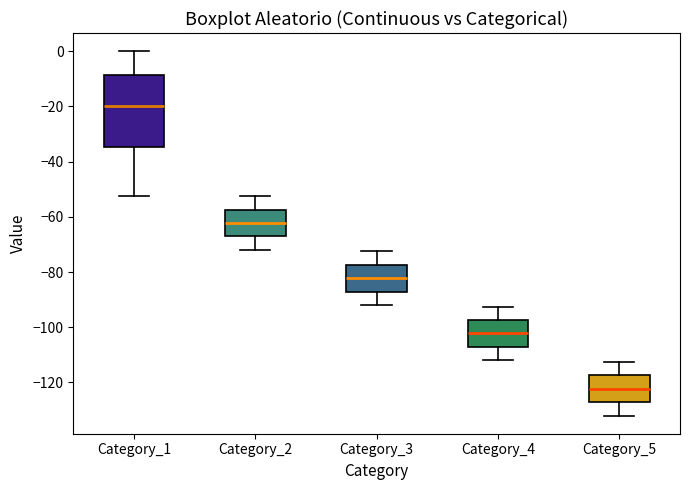

Which box has the lowest median line?

Category_5